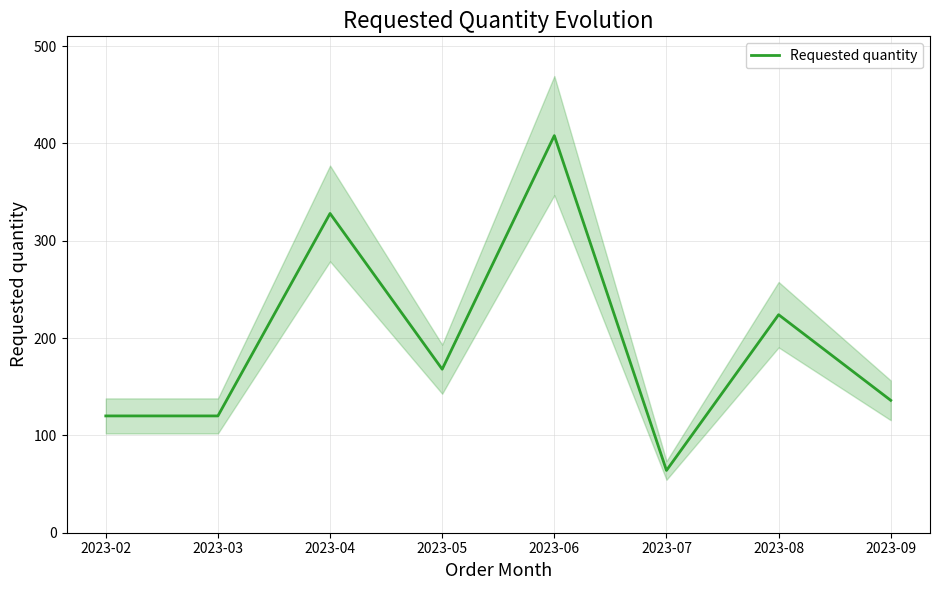

Reading left to right, extract all data points from this chart.

2023-02=120	2023-03=120	2023-04=328	2023-05=168	2023-06=408	2023-07=64	2023-08=224	2023-09=136